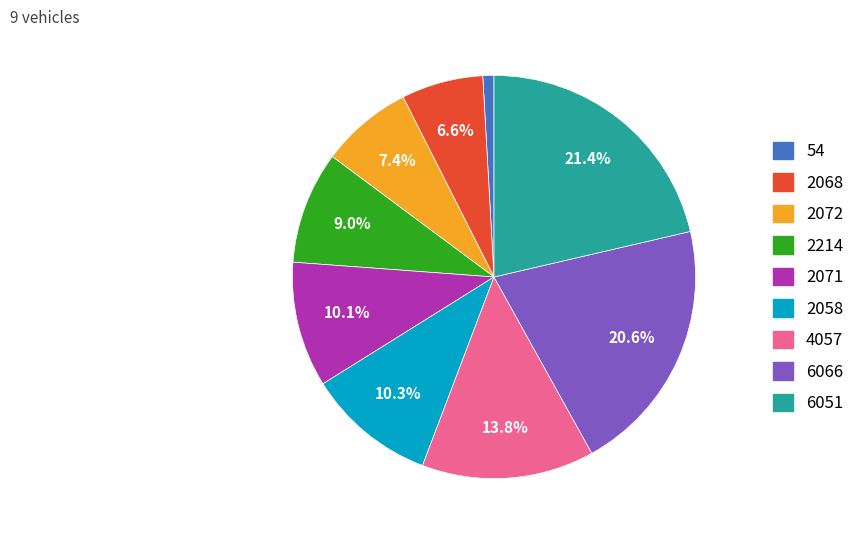

Count the number of slices in the pie.

9